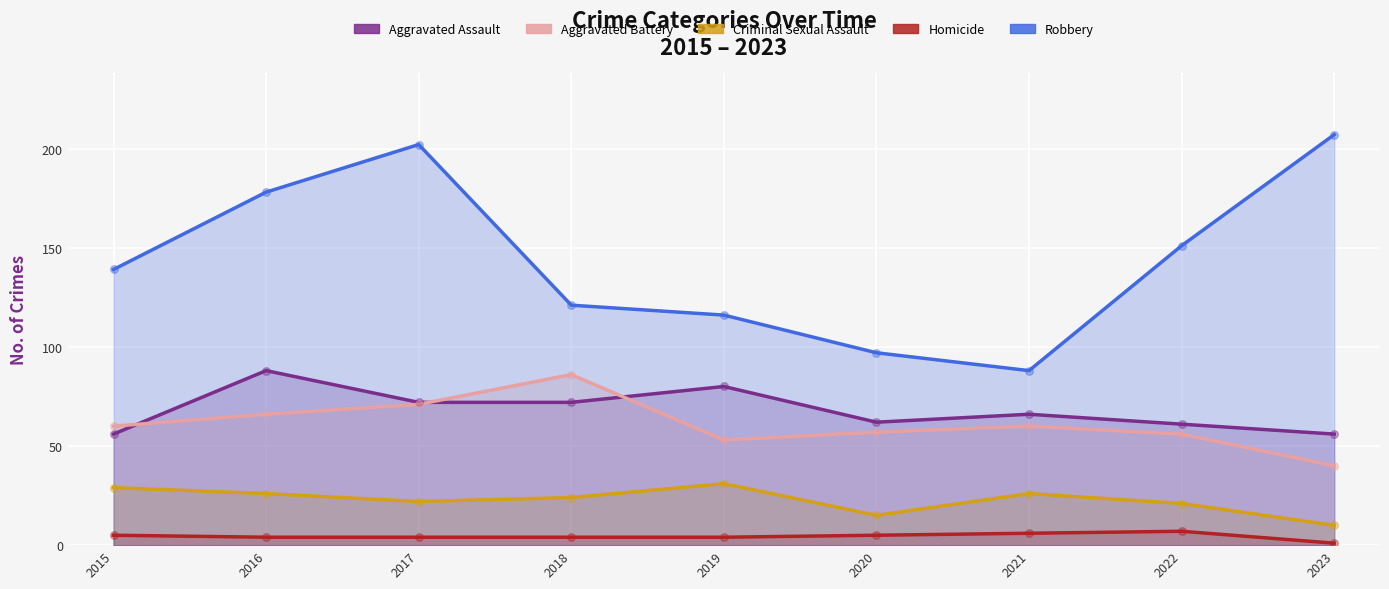

At which category is the sum across all series the highest?

2017